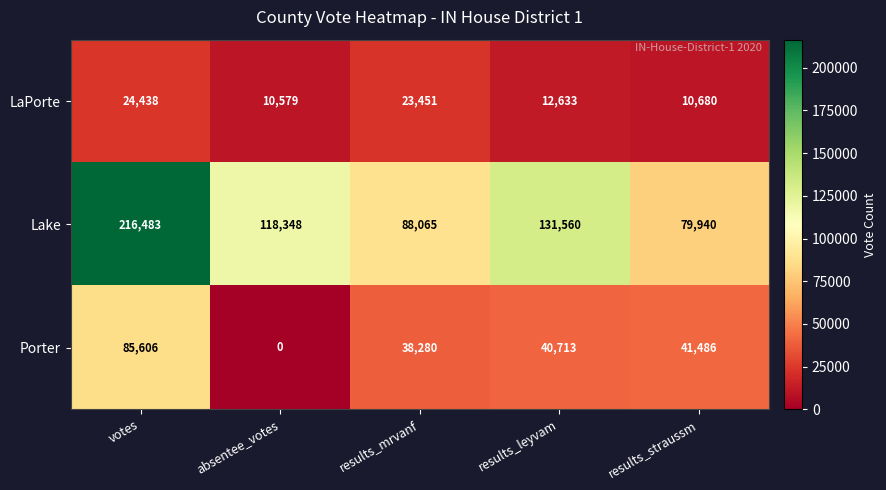

Where does the LaPorte series first go above 12633?

votes